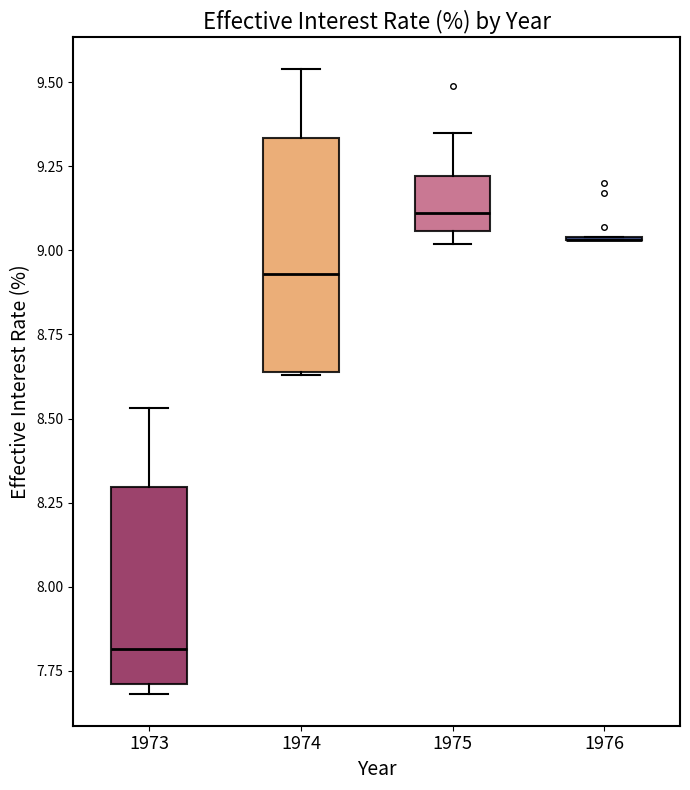

Reading left to right, read every box against the y-axis: the position of its median line, the range the box covers, and the ends of its whiskers. The values are not printed on the chart, so give them approximately, as read against the axis.

1973: median 7.80, box 7.70 to 8.30, whiskers 7.70 (just below the box's lower edge) to 8.55
1974: median 8.95, box 8.65 to 9.35, whiskers 8.65 to 9.55
1975: median 9.10, box 9.05 to 9.20, whiskers 9.00 to 9.35
1976: box collapsed to a line at 9.05, whiskers 9.05 to 9.05